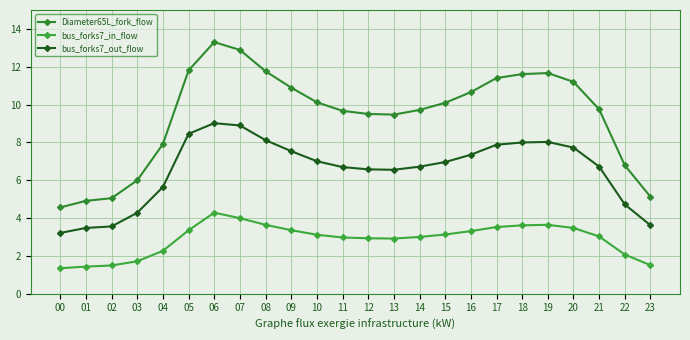

What is the value of the bus_forks7_in_flow point at the 24th from the left?

1.5